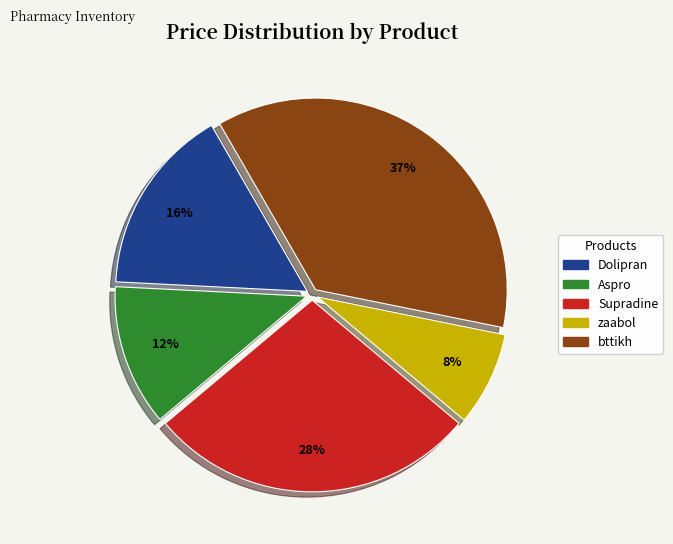

Approximately how many times larger is the value at bttikh compared to Aspro?

3.1